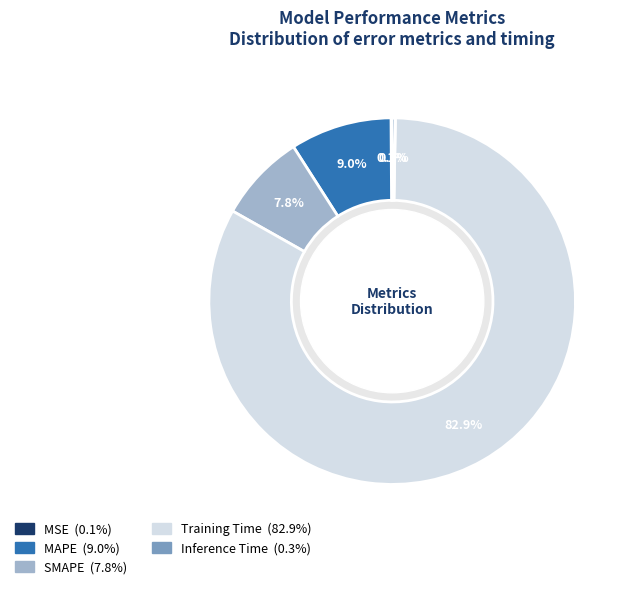

Is the sum of SMAPE and MAPE greater than half?

No